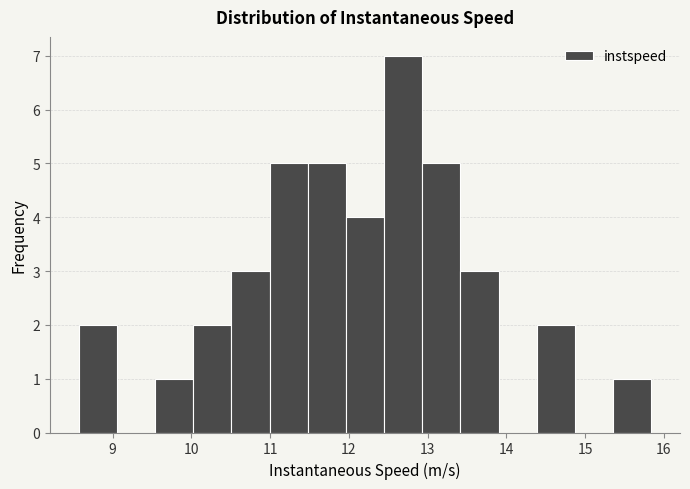

How tall is the bar that spans 14.4 to 14.9 on the x-axis? Neither the bar edges nor the heights are printed on the chart, so give them approximately, as read against the axes.

2